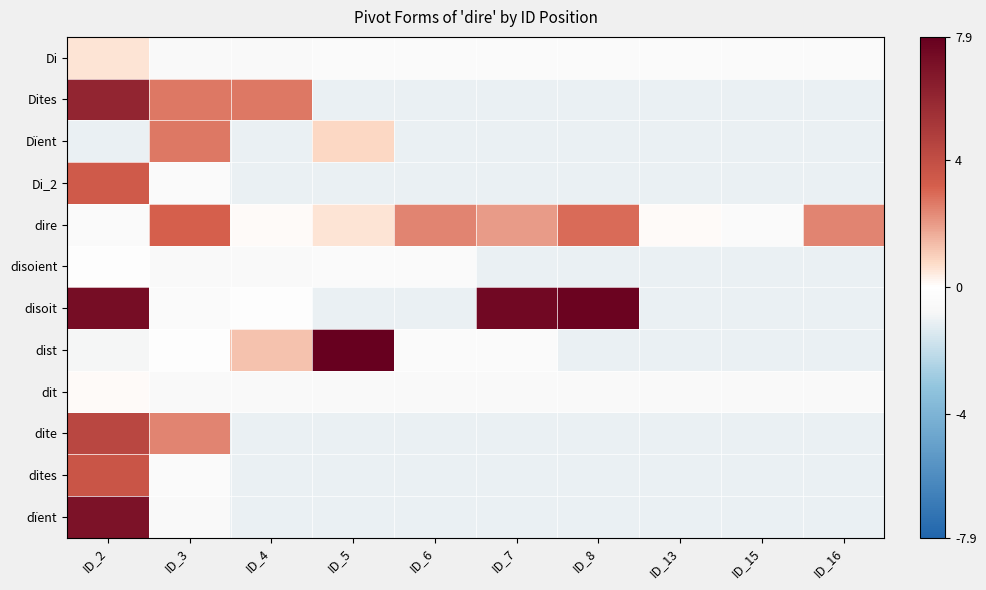

Reading left to right, extract all data points from this chart.

Di: ID_2=0.6	ID_3=-0.6	ID_4=-0.6	ID_5=-0.4	ID_6=-0.4	ID_7=-0.4	ID_8=-0.4	ID_13=-0.4	ID_15=-0.4	ID_16=-0.4
Dites: ID_2=6.0	ID_3=2.7	ID_4=2.7	ID_5=-1.1	ID_6=-1.1	ID_7=-1.1	ID_8=-1.1	ID_13=-1.1	ID_15=-1.1	ID_16=-1.1
Dïent: ID_2=-1.1	ID_3=2.7	ID_4=-1.1	ID_5=0.8	ID_6=-1.1	ID_7=-1.1	ID_8=-1.1	ID_13=-1.1	ID_15=-1.1	ID_16=-1.1
Di_2: ID_2=3.4	ID_3=-0.4	ID_4=-1.1	ID_5=-1.1	ID_6=-1.1	ID_7=-1.1	ID_8=-1.1	ID_13=-1.1	ID_15=-1.1	ID_16=-1.1
dire: ID_2=-0.4	ID_3=3.2	ID_4=0.1	ID_5=0.6	ID_6=2.5	ID_7=2.0	ID_8=2.9	ID_13=0.1	ID_15=-0.4	ID_16=2.5
disoient: ID_2=-0.1	ID_3=-0.6	ID_4=-0.6	ID_5=-0.4	ID_6=-0.4	ID_7=-1.1	ID_8=-1.1	ID_13=-1.1	ID_15=-1.1	ID_16=-1.1
disoit: ID_2=7.2	ID_3=-0.4	ID_4=-0.1	ID_5=-1.1	ID_6=-1.1	ID_7=7.4	ID_8=7.7	ID_13=-1.1	ID_15=-1.1	ID_16=-1.1
dist: ID_2=-0.8	ID_3=-0.1	ID_4=1.3	ID_5=7.9	ID_6=-0.4	ID_7=-0.4	ID_8=-1.1	ID_13=-1.1	ID_15=-1.1	ID_16=-1.1
dit: ID_2=0.1	ID_3=-0.6	ID_4=-0.6	ID_5=-0.6	ID_6=-0.6	ID_7=-0.6	ID_8=-0.6	ID_13=-0.6	ID_15=-0.6	ID_16=-0.6
dite: ID_2=4.4	ID_3=2.5	ID_4=-1.1	ID_5=-1.1	ID_6=-1.1	ID_7=-1.1	ID_8=-1.1	ID_13=-1.1	ID_15=-1.1	ID_16=-1.1
dites: ID_2=3.6	ID_3=-0.4	ID_4=-1.1	ID_5=-1.1	ID_6=-1.1	ID_7=-1.1	ID_8=-1.1	ID_13=-1.1	ID_15=-1.1	ID_16=-1.1
dïent: ID_2=7.0	ID_3=-0.6	ID_4=-1.1	ID_5=-1.1	ID_6=-1.1	ID_7=-1.1	ID_8=-1.1	ID_13=-1.1	ID_15=-1.1	ID_16=-1.1